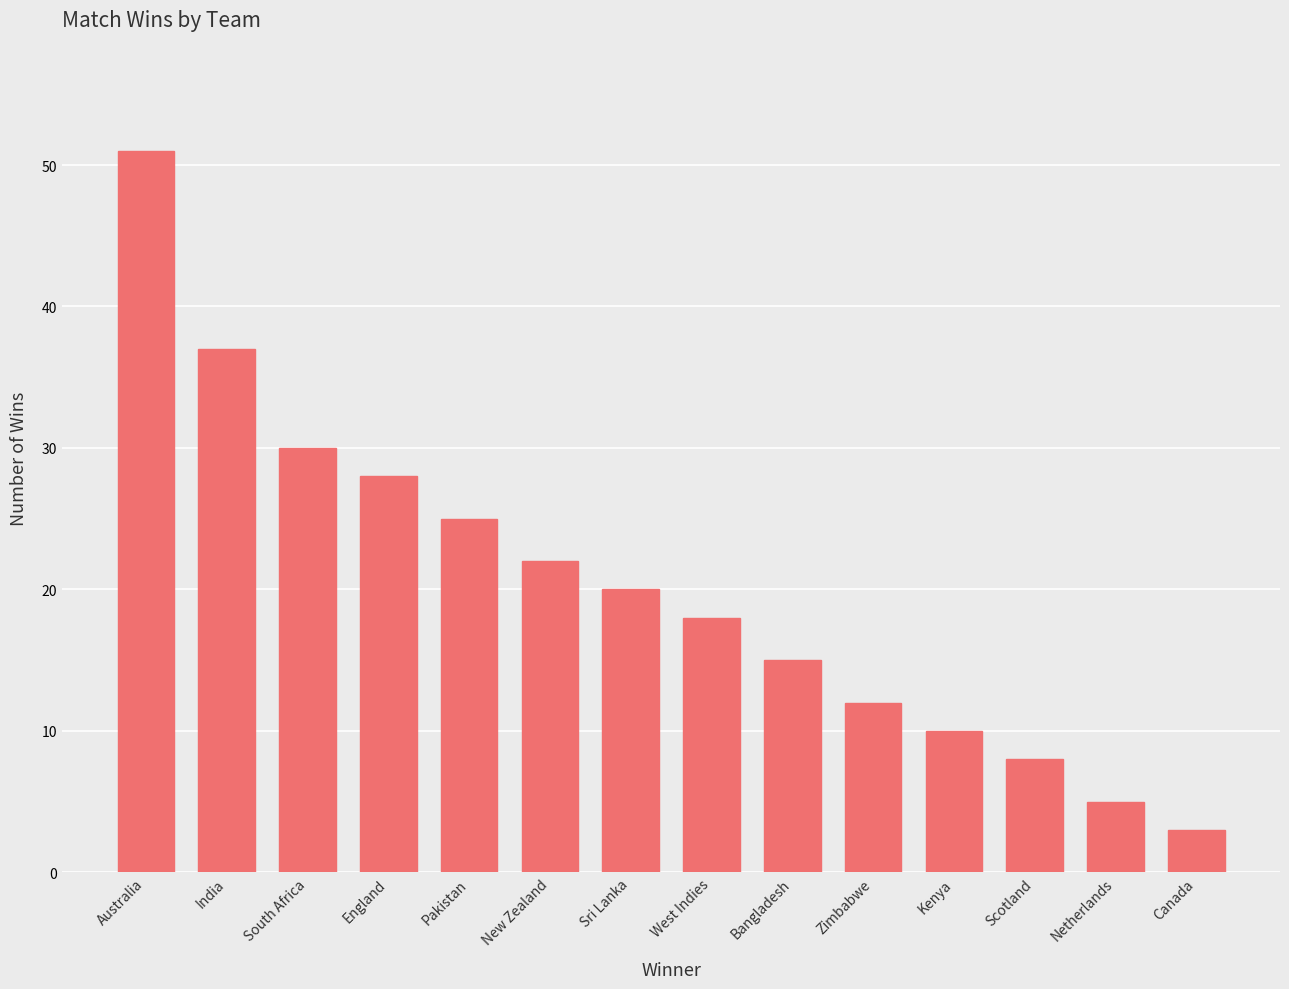

Which label corresponds to the smallest value in the chart?

Canada